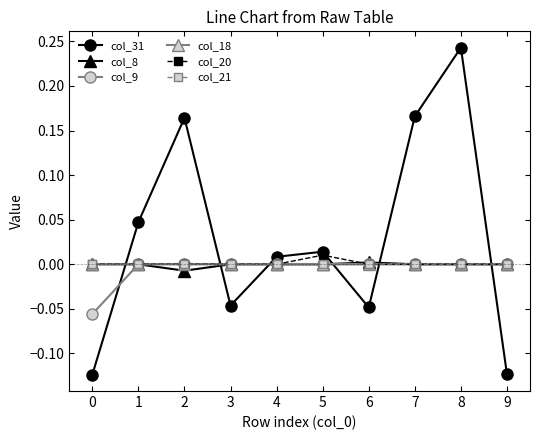

Is this an area chart (filled region under the line)?

No